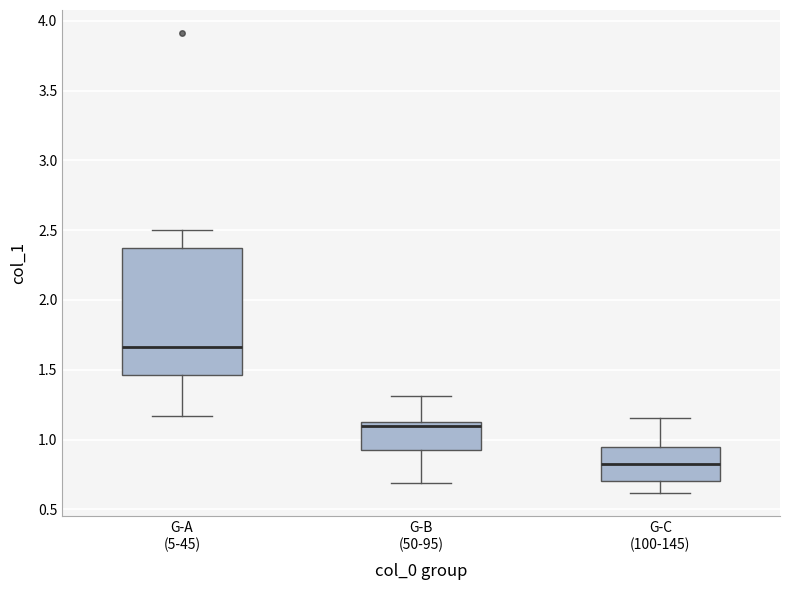

Where does the median line of the box for G-B (50-95) sit on the y-axis? The values are not printed on the chart, so give them approximately, as read against the axis.

1.10